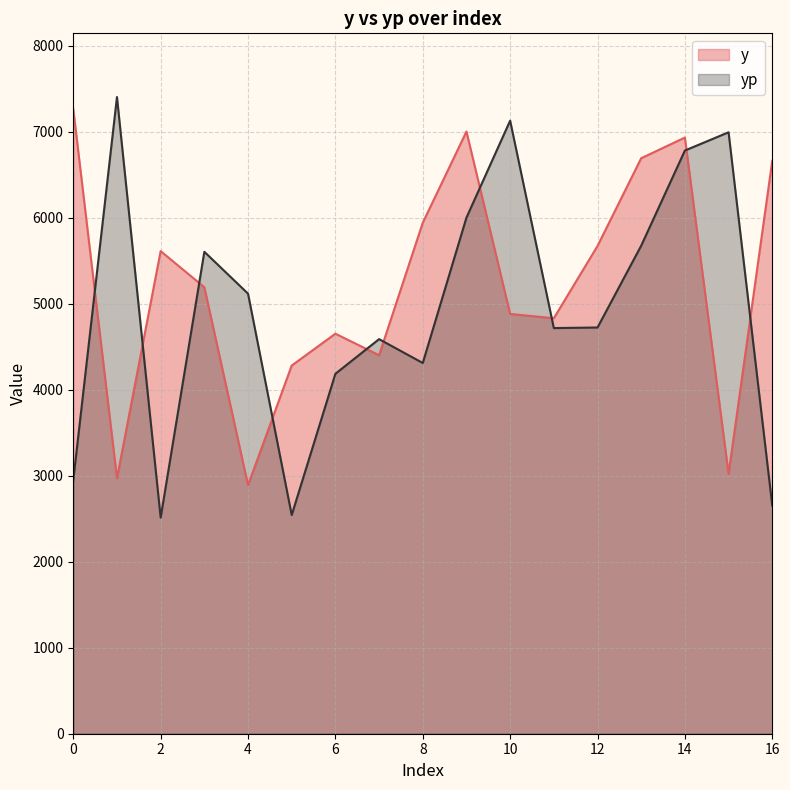

At which category is the sum across all series the highest?

14